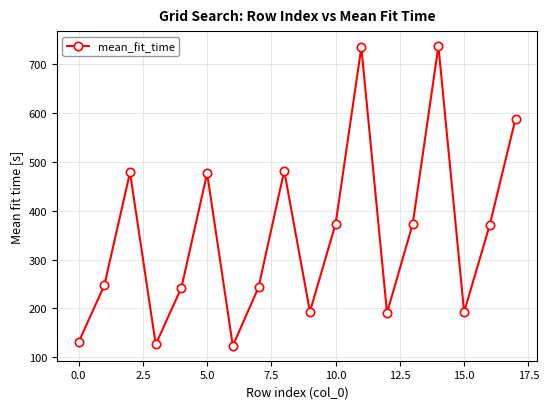

What is the value of the 7th point from the left?

123.7